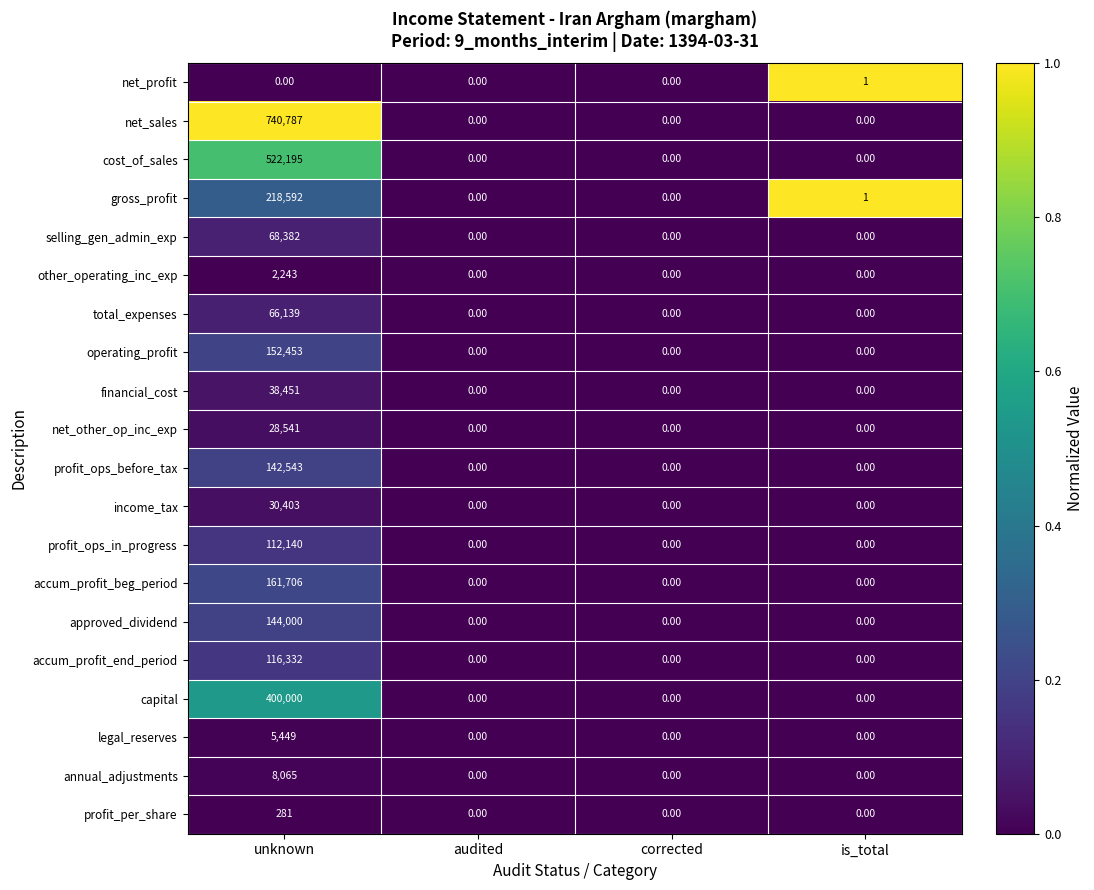

List the series in order of their peak value, highest first.

net_sales, cost_of_sales, capital, gross_profit, accum_profit_beg_period, operating_profit, approved_dividend, profit_ops_before_tax, accum_profit_end_period, profit_ops_in_progress, selling_gen_admin_exp, total_expenses, financial_cost, income_tax, net_other_op_inc_exp, annual_adjustments, legal_reserves, other_operating_inc_exp, profit_per_share, net_profit